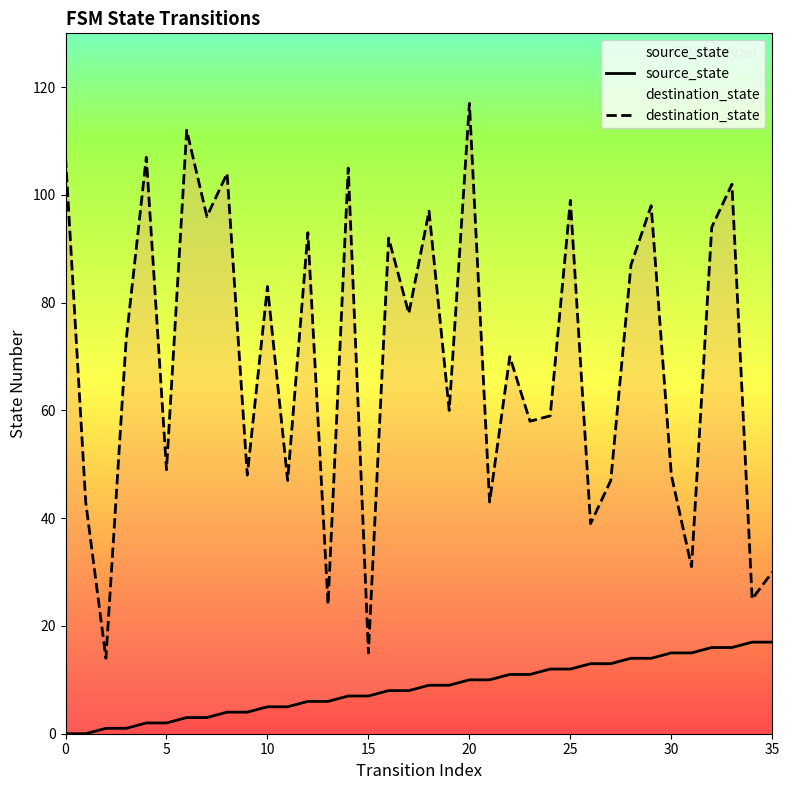

At which category is the sum across all series the highest?

20